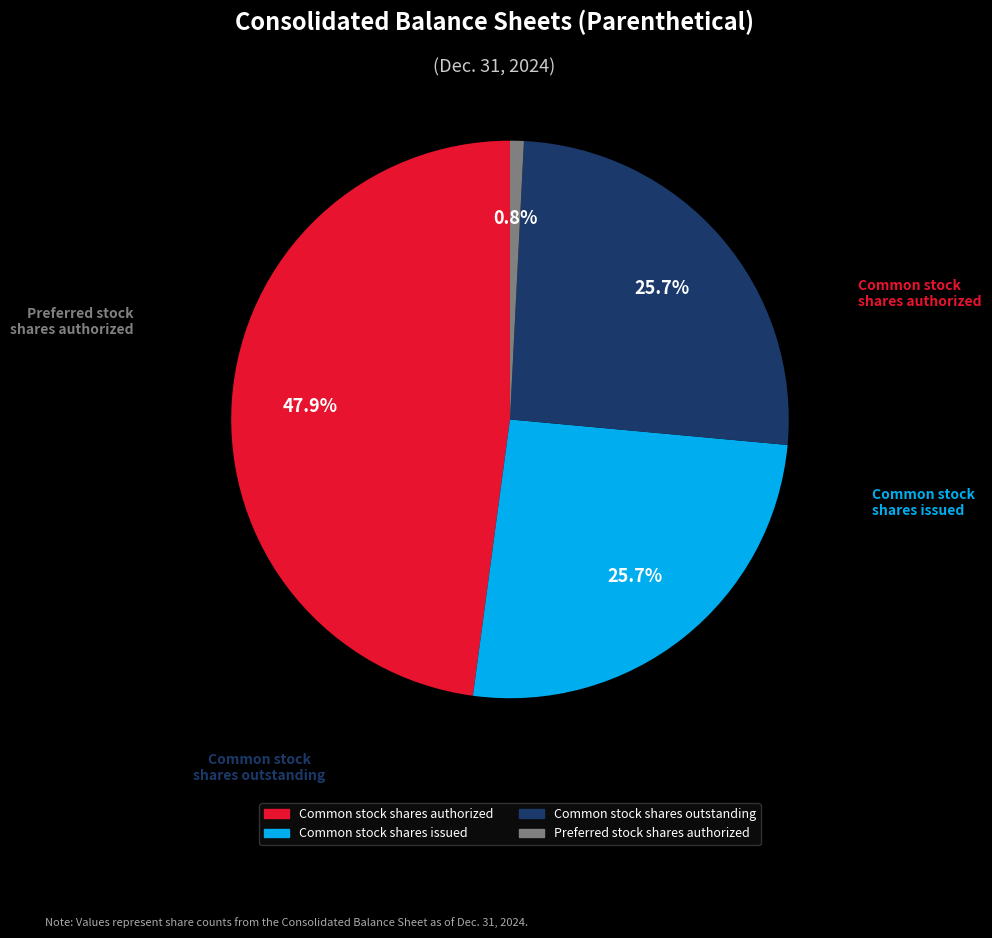

Is there a majority slice in this chart?

No